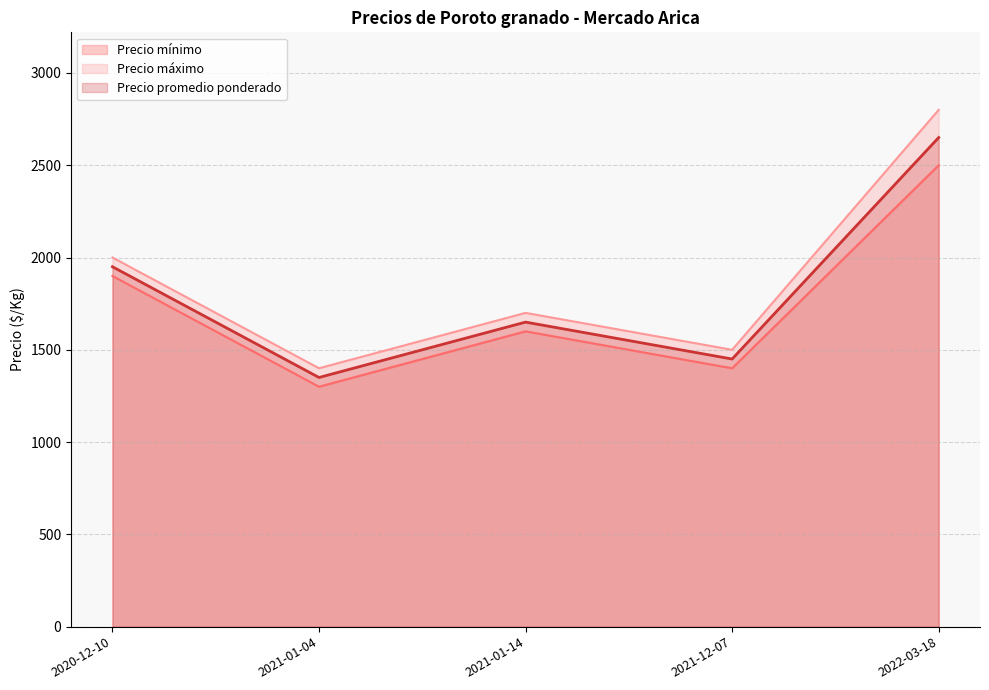

Rank the series by their average value, from lowest to highest.

Precio mínimo, Precio promedio ponderado, Precio máximo